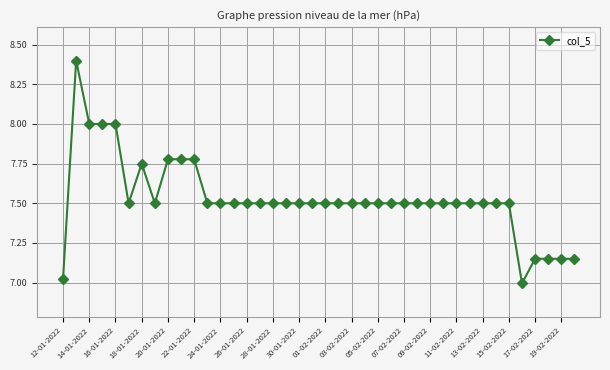

What is the value of the 12th point from the left?

7.5